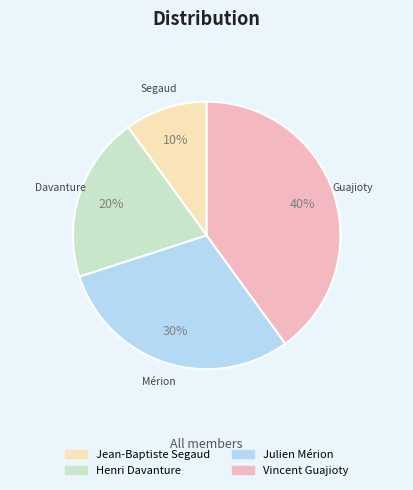

Which slice is the smallest?

Jean-Baptiste Segaud